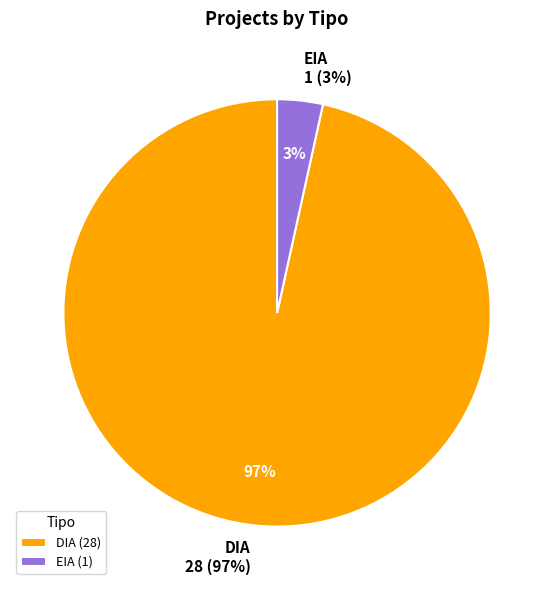

What percentage is NOT represented by DIA?

3.4%